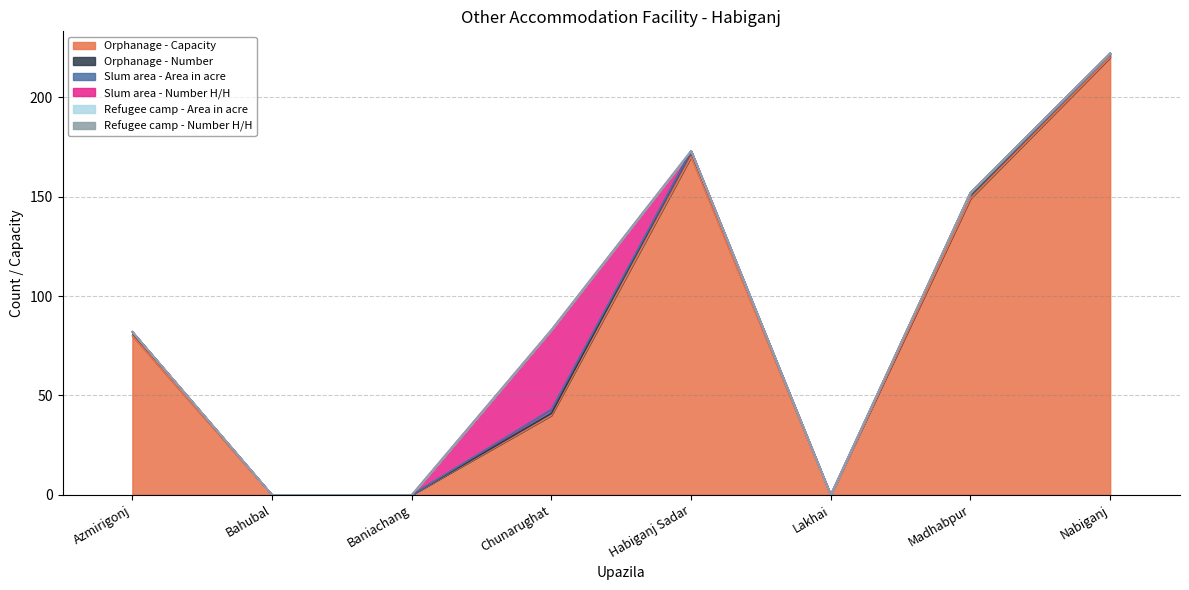

How many interior local peaks does the Slum area - Area in acre series have?

1